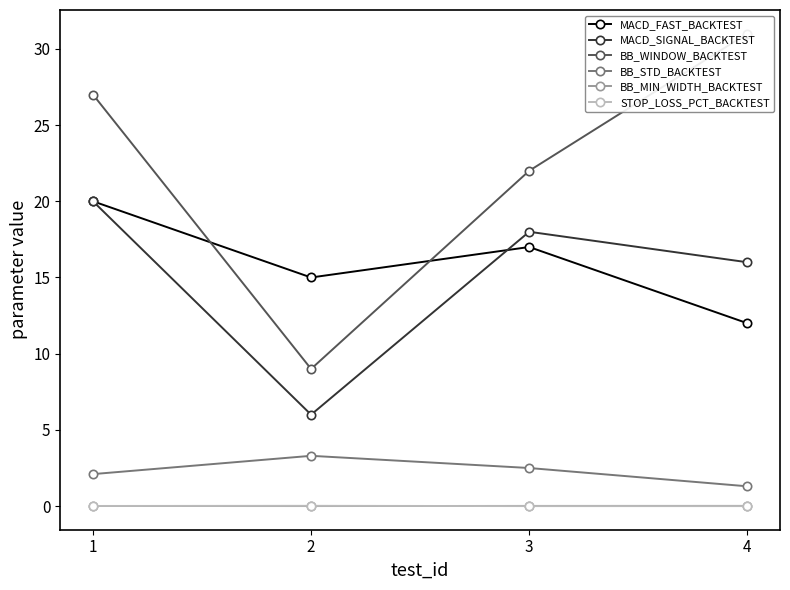

What is the value of the MACD_SIGNAL_BACKTEST point at the 2nd from the left?

6.0